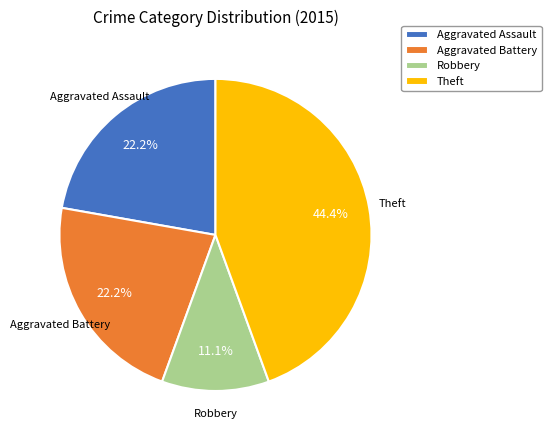

Is Aggravated Battery the majority of the pie?

No